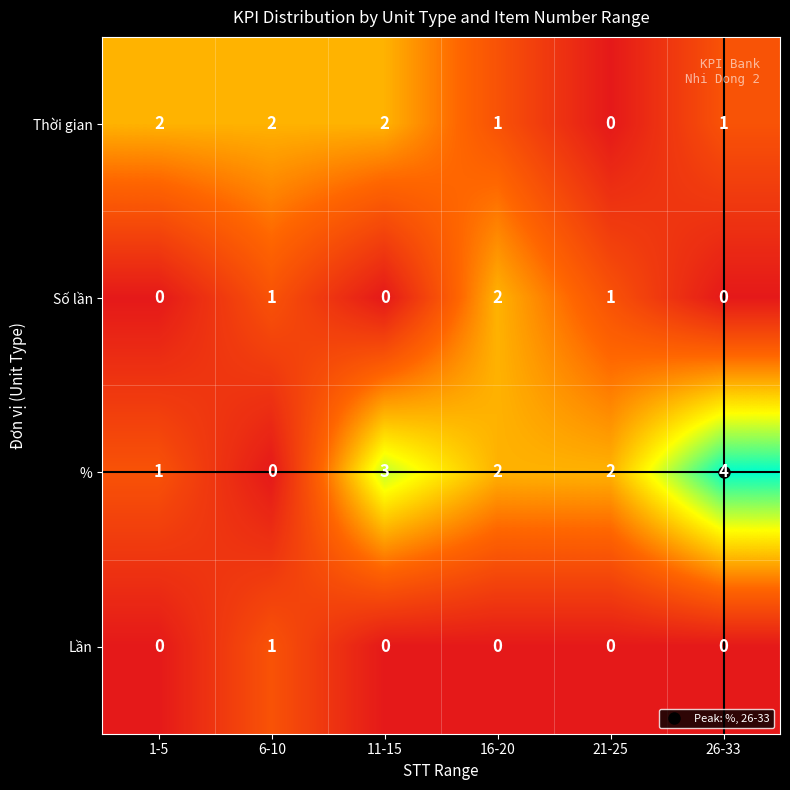

Which category has the highest value in the Số lần series?

16-20